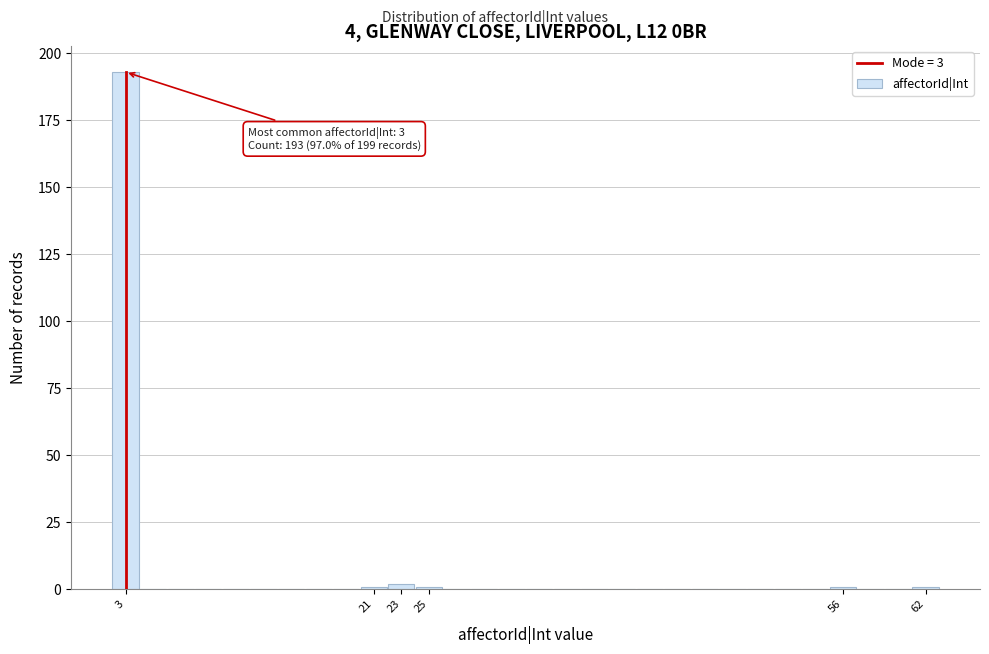

Over which range of the x-axis is the bar tallest?

1.5 to 3.5